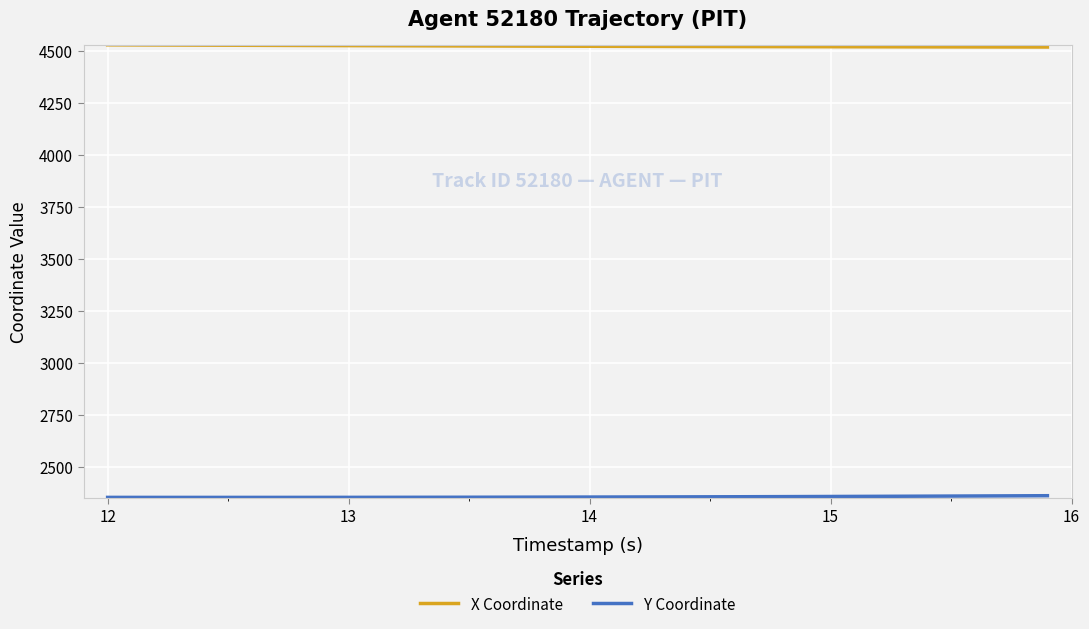

What is the smallest value displayed?

2354.7